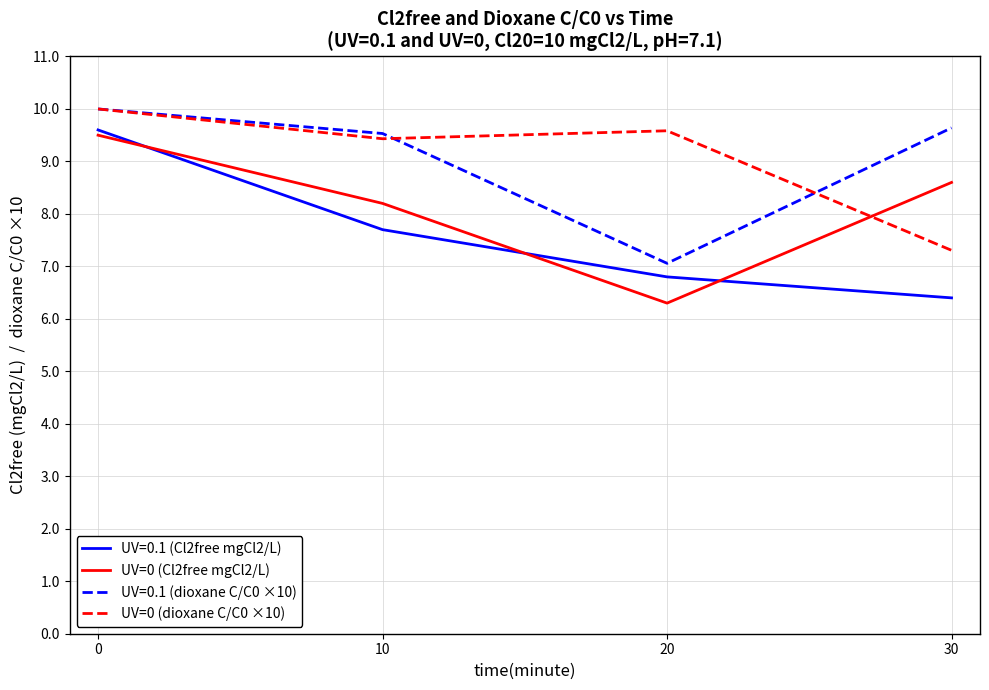

What is the greatest value displayed?

10.0